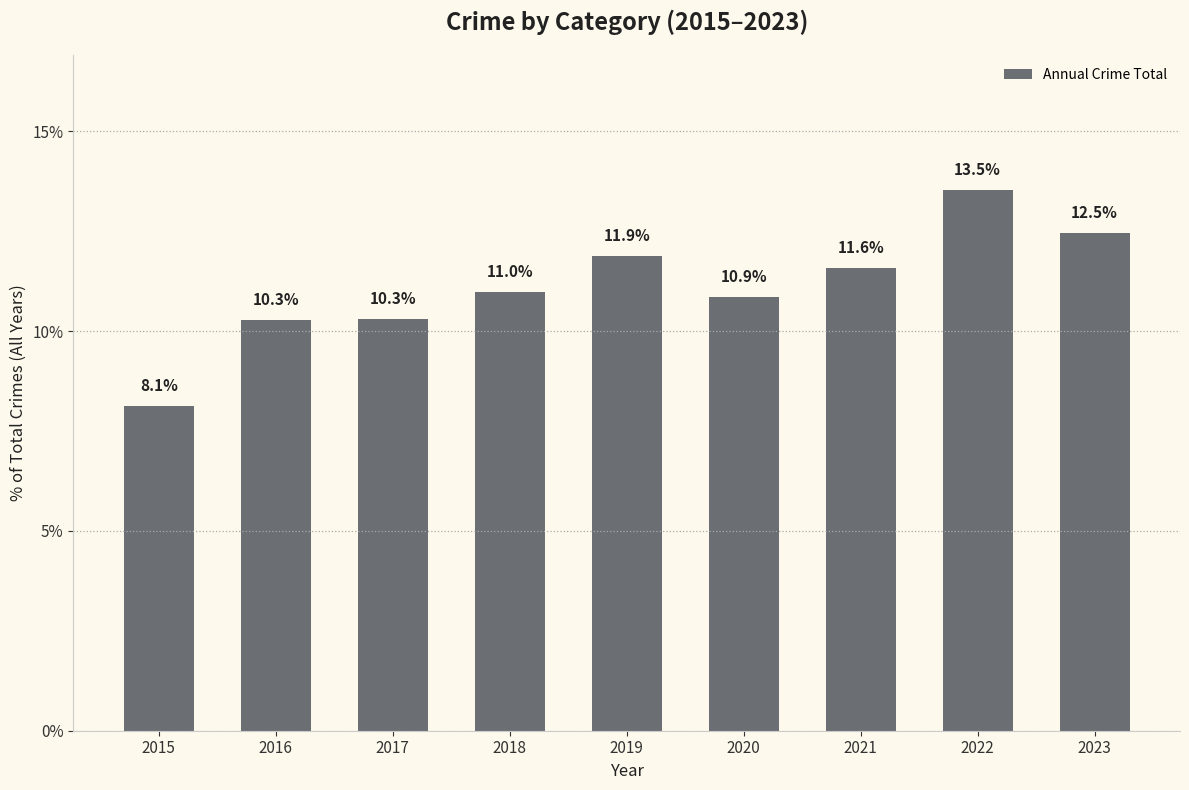

Which label corresponds to the smallest value in the chart?

2015